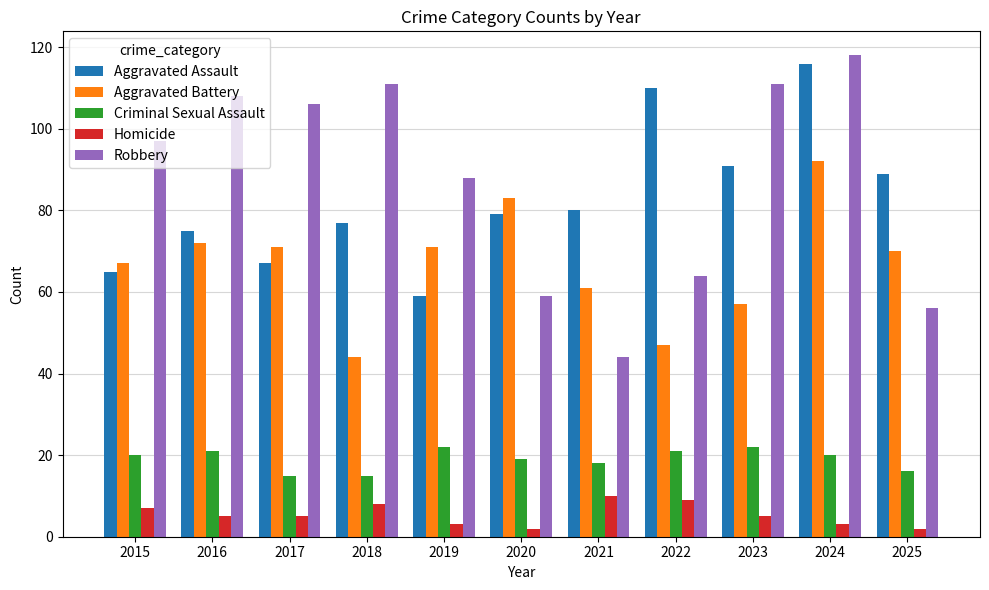

What is the value of the Robbery bar at the 4th from the left?

111